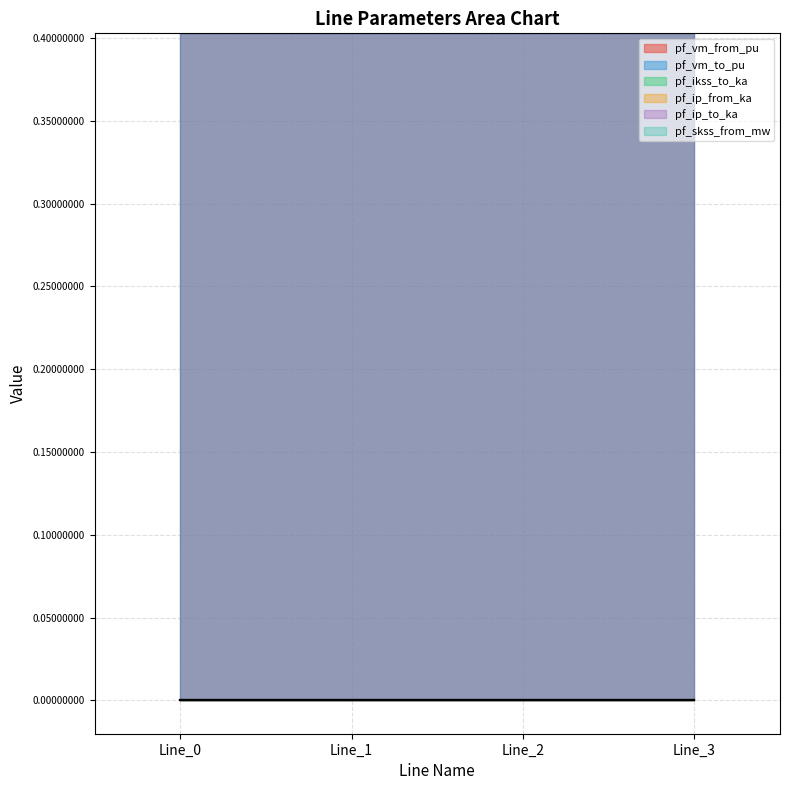

Does the chart display data point markers on the line(s)?

No